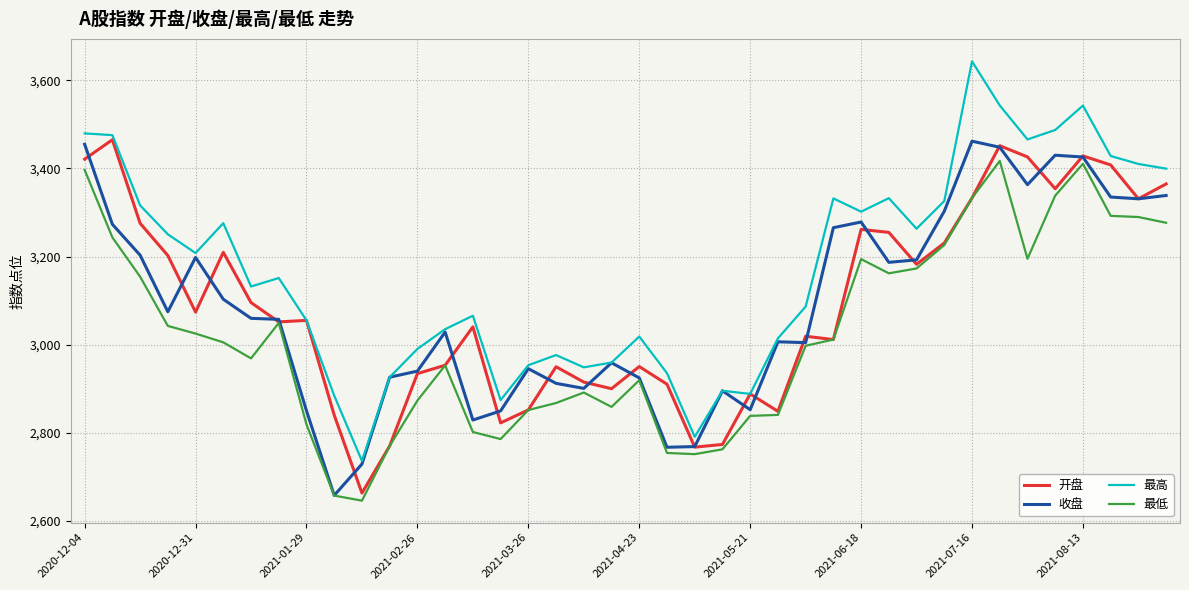

True or false: 最高 and 最低 intersect in this chart.

False